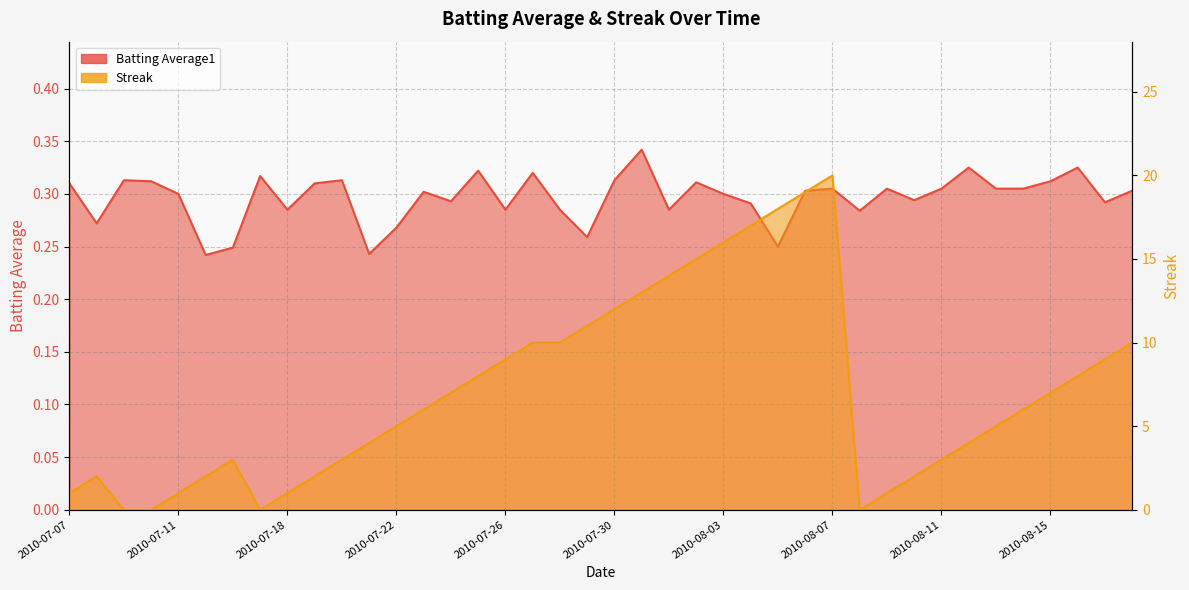

At which label does Streak reach its minimum?

2010-07-09